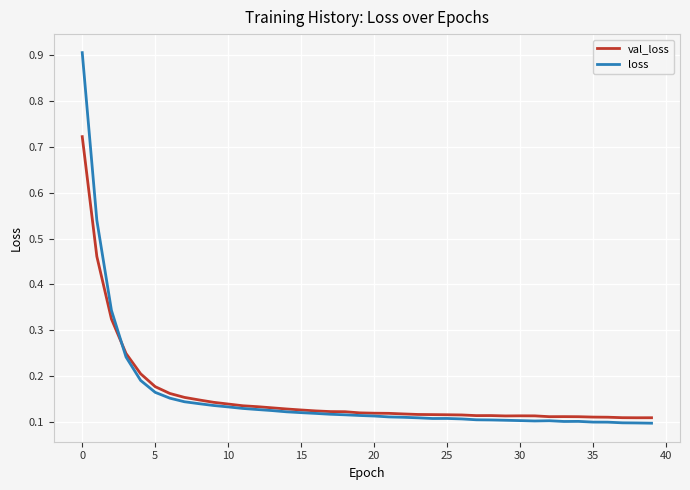

Count the loss values in the range 0 to 1.

40